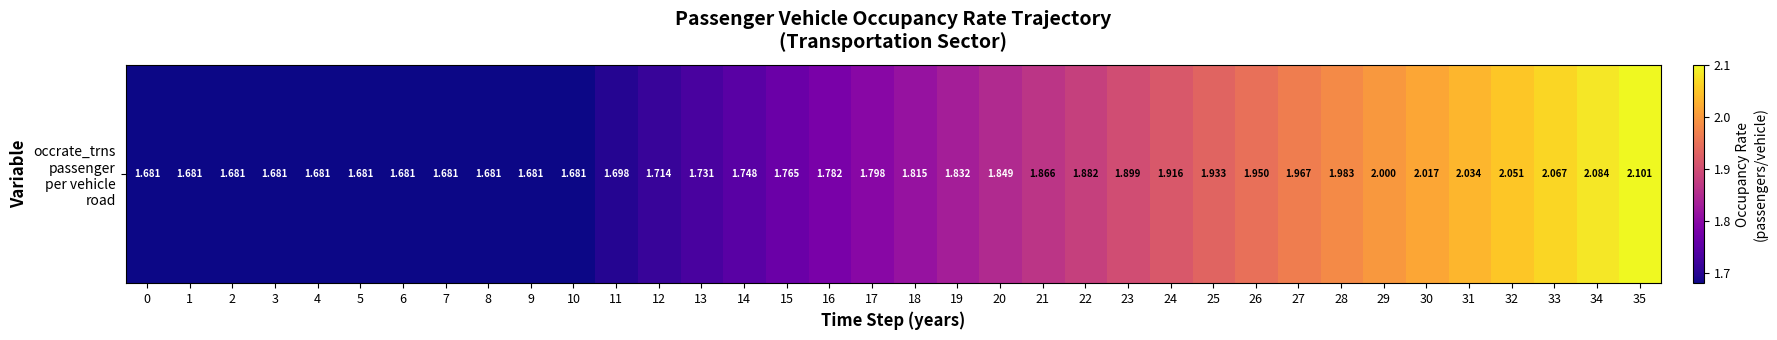

Rank the categories by value from highest to lowest.

35, 34, 33, 32, 31, 30, 29, 28, 27, 26, 25, 24, 23, 22, 21, 20, 19, 18, 17, 16, 15, 14, 13, 12, 11, 0, 1, 2, 3, 4, 5, 6, 7, 8, 9, 10